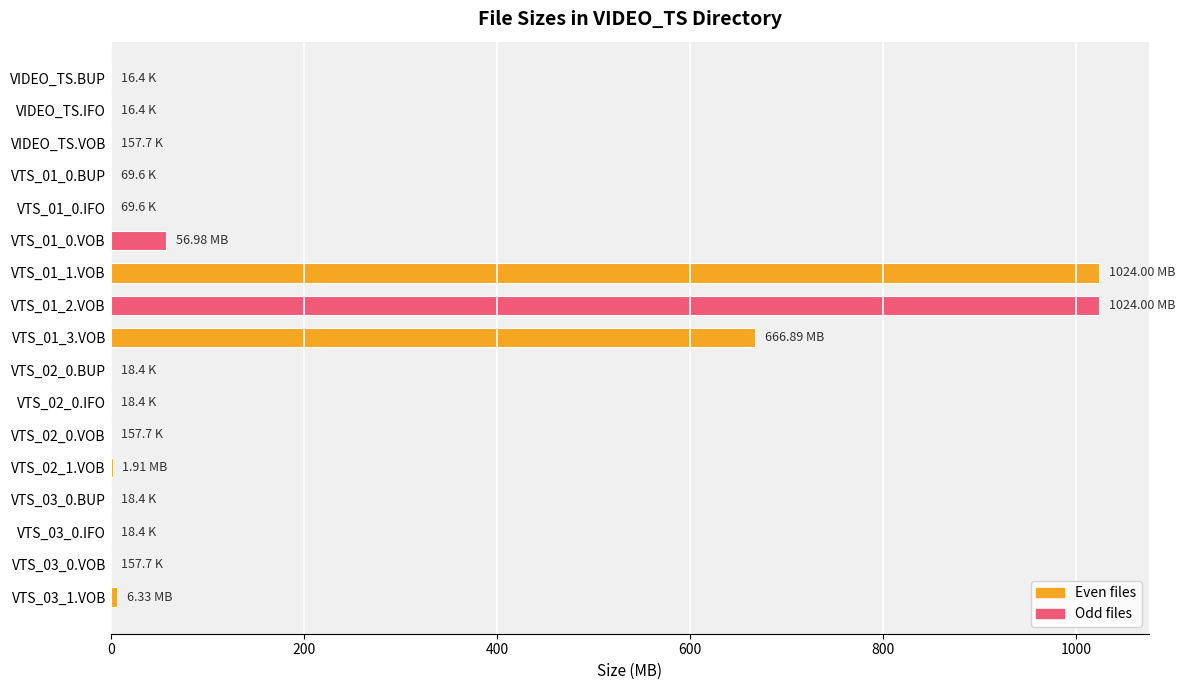

What is the sum of all values?

2780.8